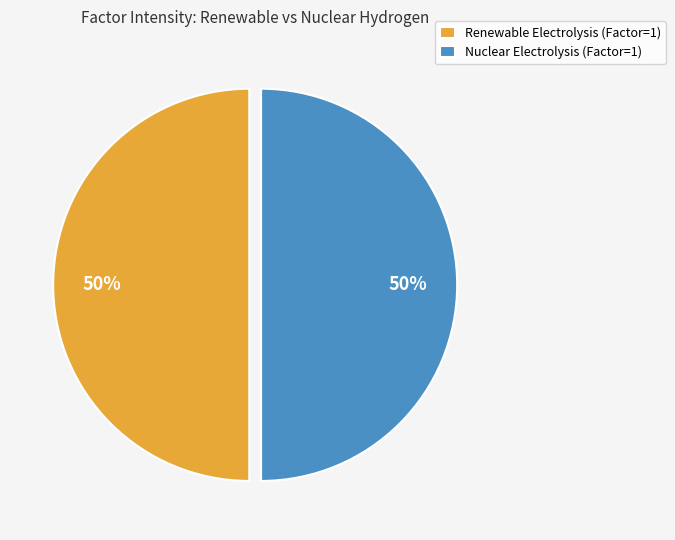

How many segments does this pie chart have?

2